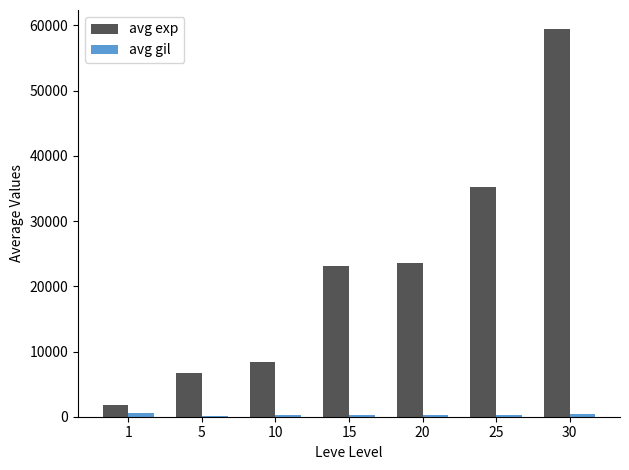

Which series has the largest total across all categories?

avg exp